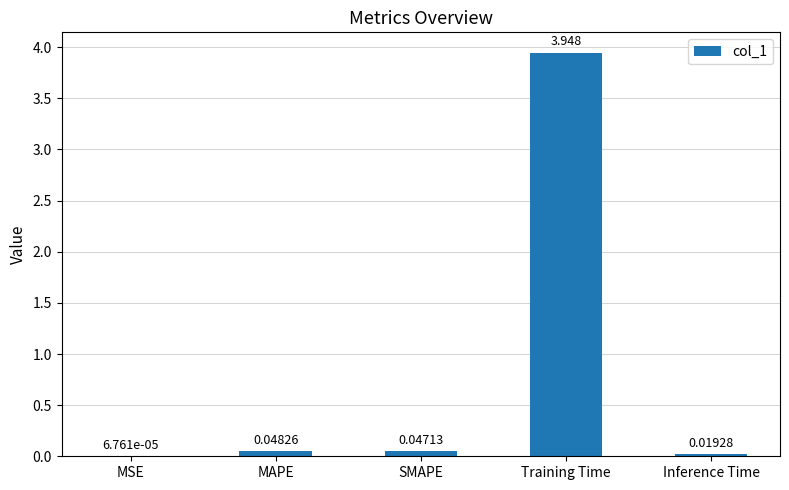

Which label corresponds to the largest value in the chart?

Training Time